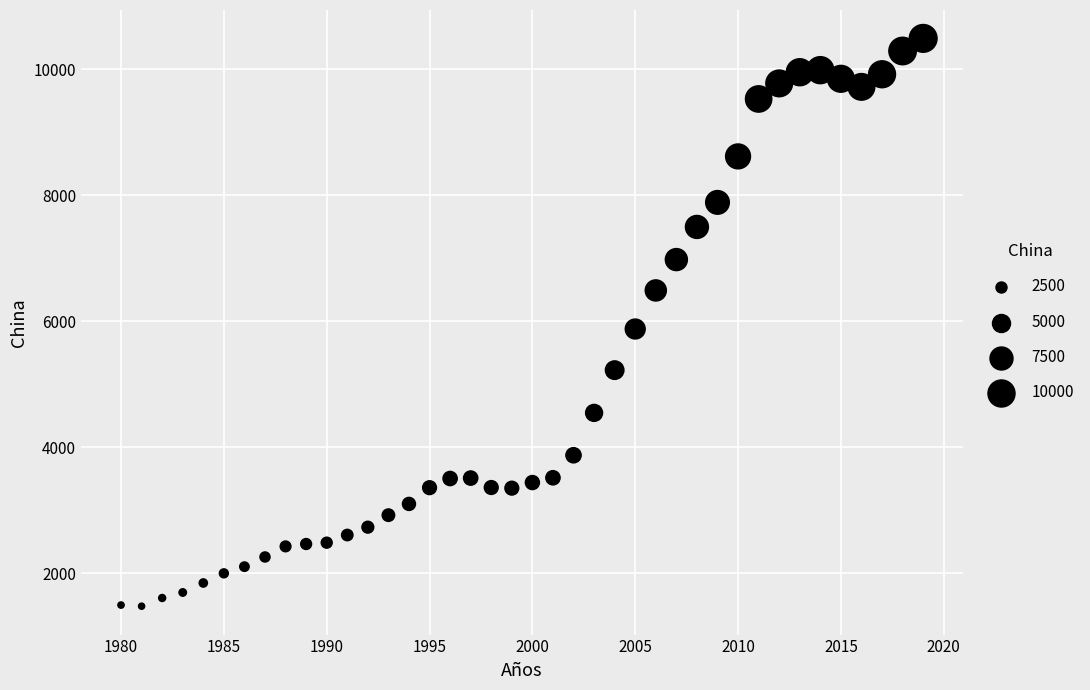

What is the range of Y values (max minus min)?

9013.5